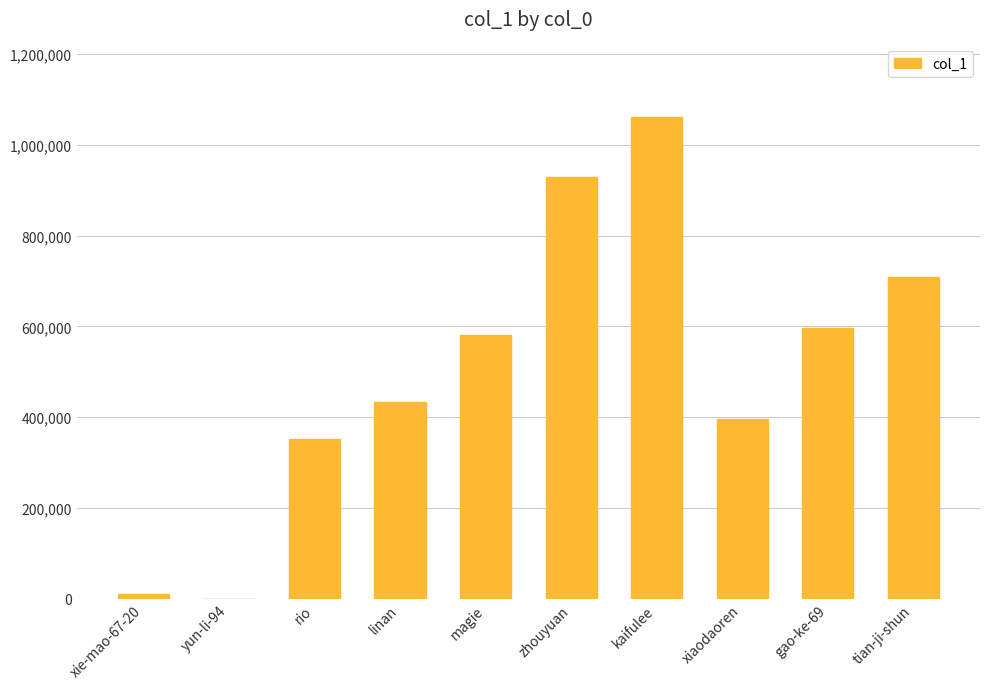

The value at zhouyuan is 1294538. True or false?

False